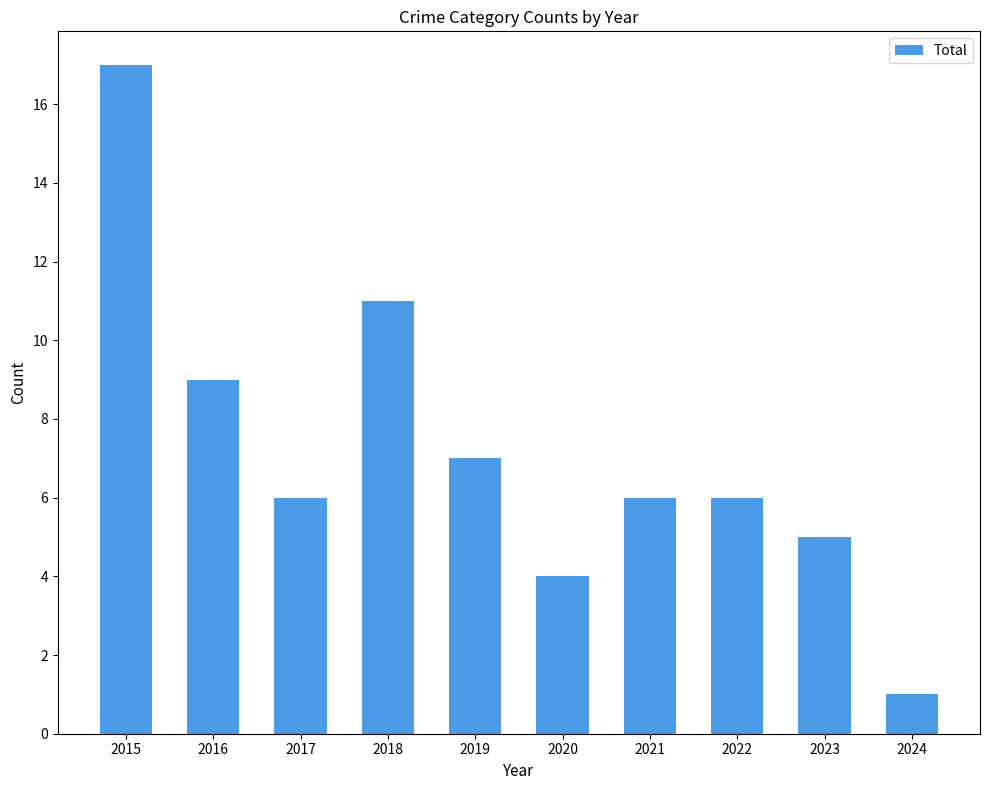

What is the minimum value shown in the chart?

1